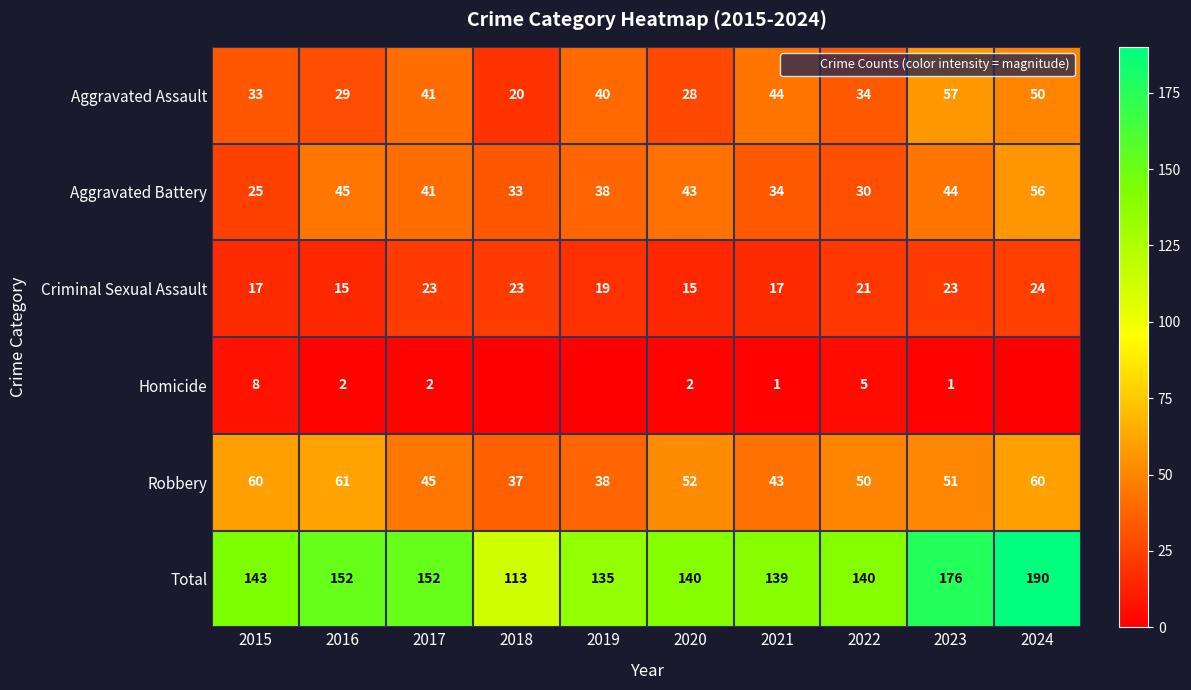

What is the total value across all series at 2017?

304